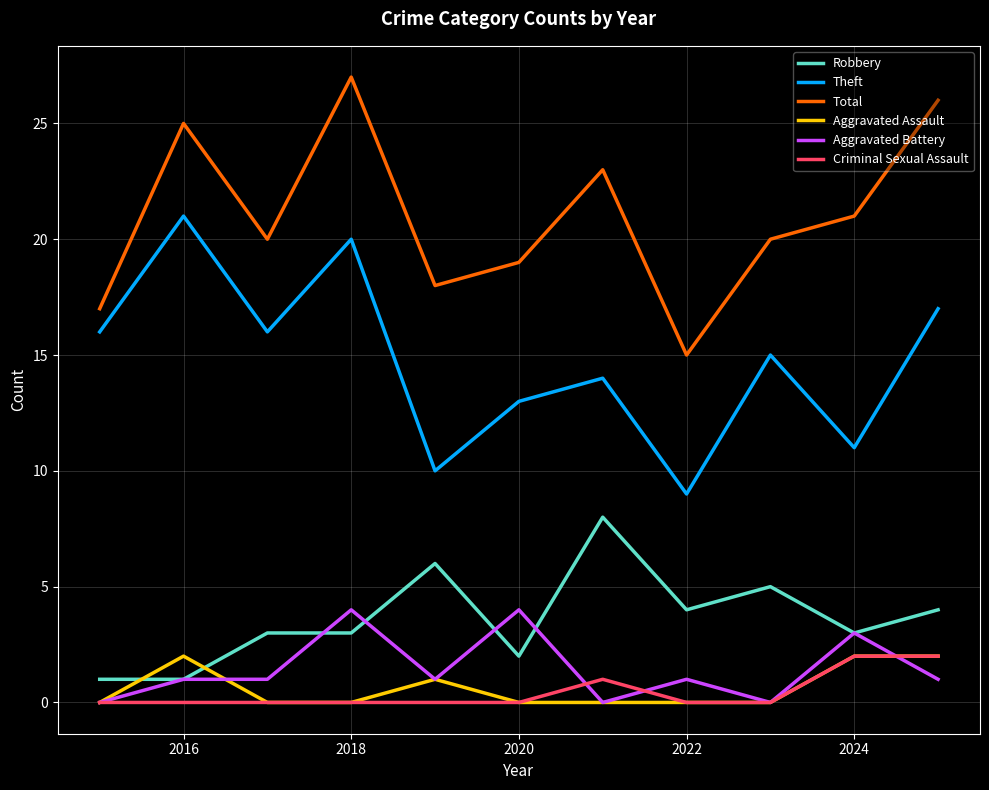

What is the highest value of the Robbery series?

8